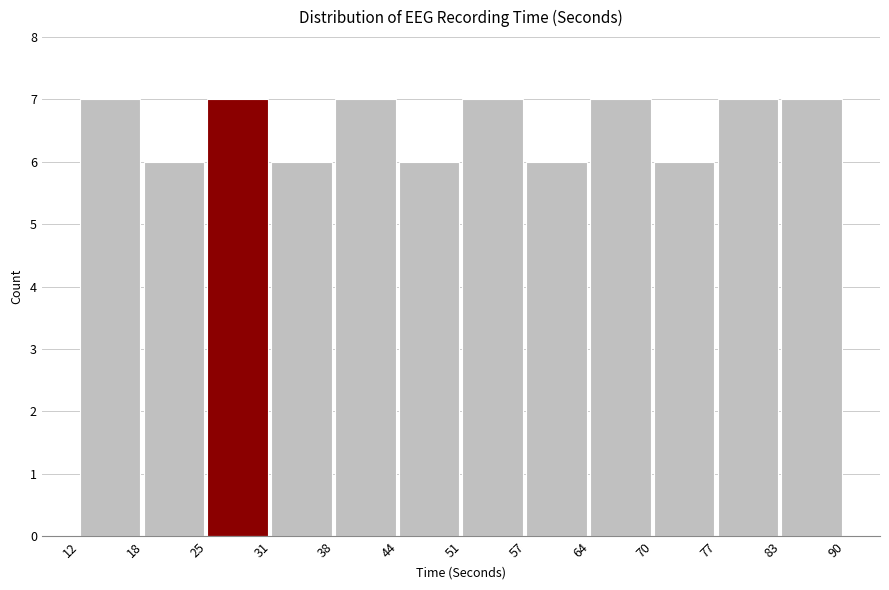

How tall is the bar that spans 57 to 64 on the x-axis? The values are not printed on the chart, so give them approximately, as read against the axis.

6